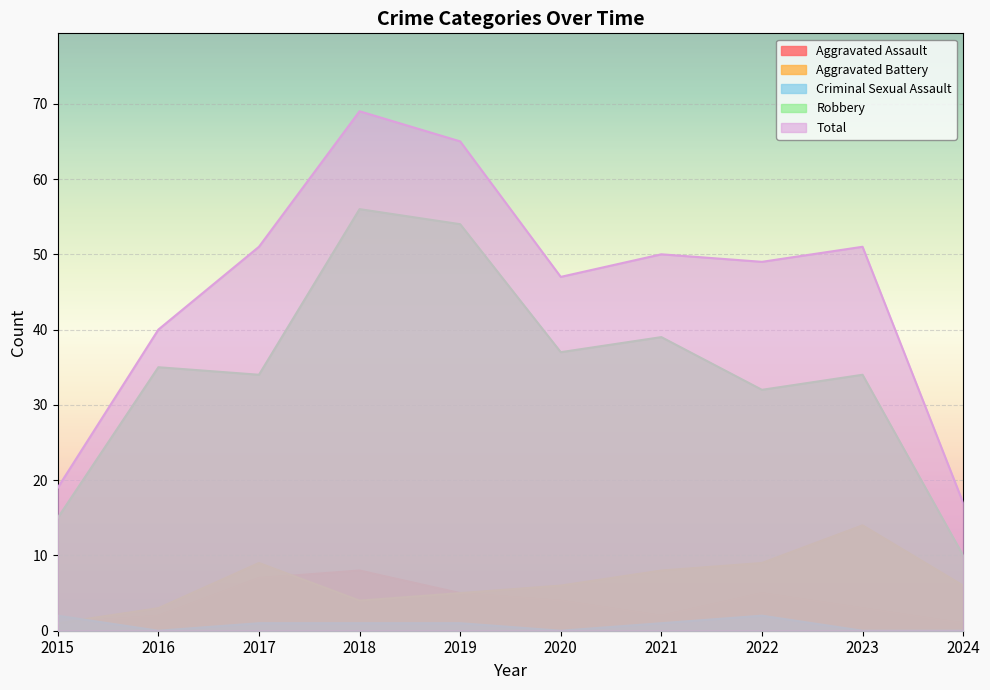

True or false: Total has more than 2 interior local peaks.

True